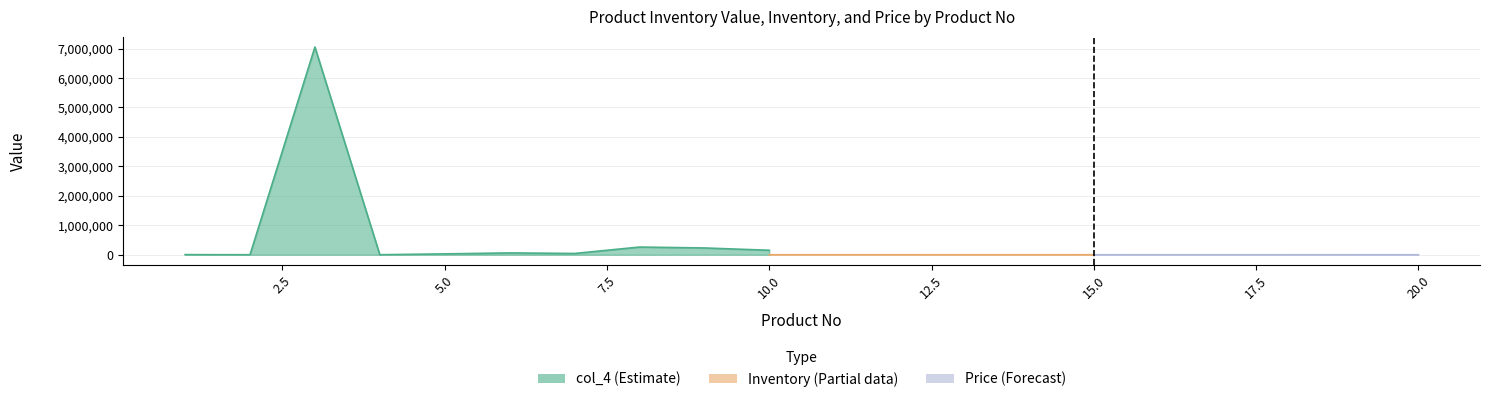

Reading left to right, what are all the values shown in this chart?

col_4: 1=4008.0	2=759.0	3=7049700.0	4=941.3	5=29282.8	6=62100.0	7=43137.6	8=261072.0	9=230429.3	10=152033.2	11=1077.2	12=199966.8	13=148621.0	14=55221.7	15=126249.3	16=3516.5	17=13753.1	18=9412.2	19=2673.0	20=91582.8
Inventory: 1=20.0	2=23.0	3=30000.0	4=43.0	5=523.0	6=54.0	7=352.0	8=2352.0	9=666.0	10=235.0	11=77.0	12=85.0	13=458.0	14=234.0	15=535.0	16=352.0	17=688.0	18=378.0	19=54.0	20=457.0
Price: 1=200.4	2=33.0	3=235.0	4=21.9	5=56.0	6=1150.0	7=122.5	8=111.0	9=346.0	10=647.0	11=14.0	12=2352.6	13=324.5	14=236.0	15=236.0	16=10.0	17=20.0	18=24.9	19=49.5	20=200.4